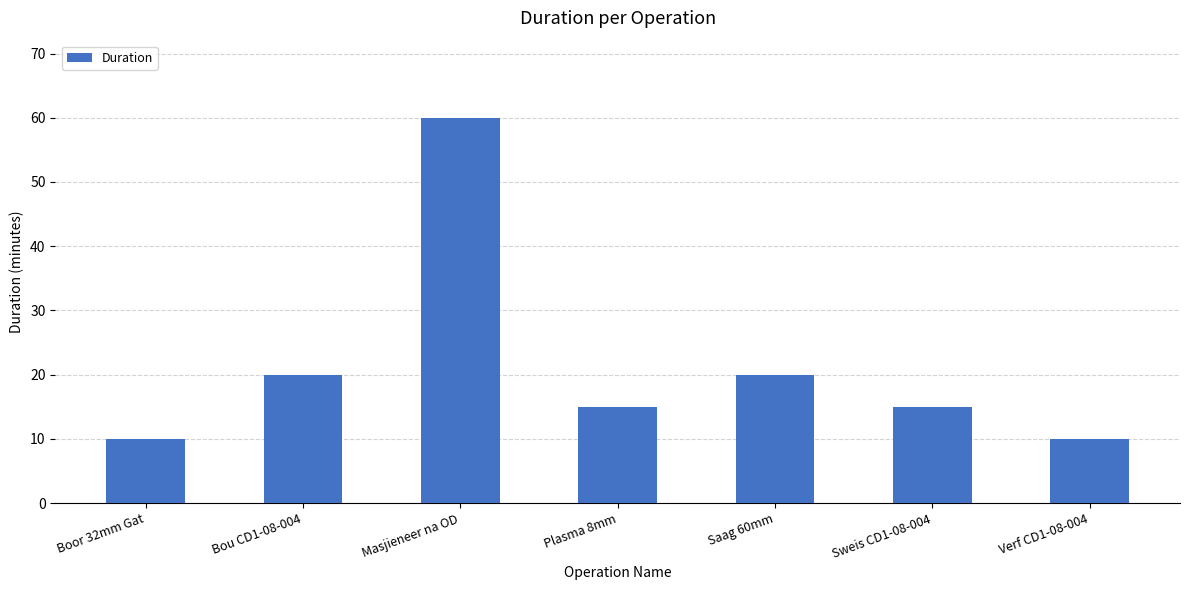

What is the change in value from Boor 32mm Gat to Bou CD1-08-004?

+10